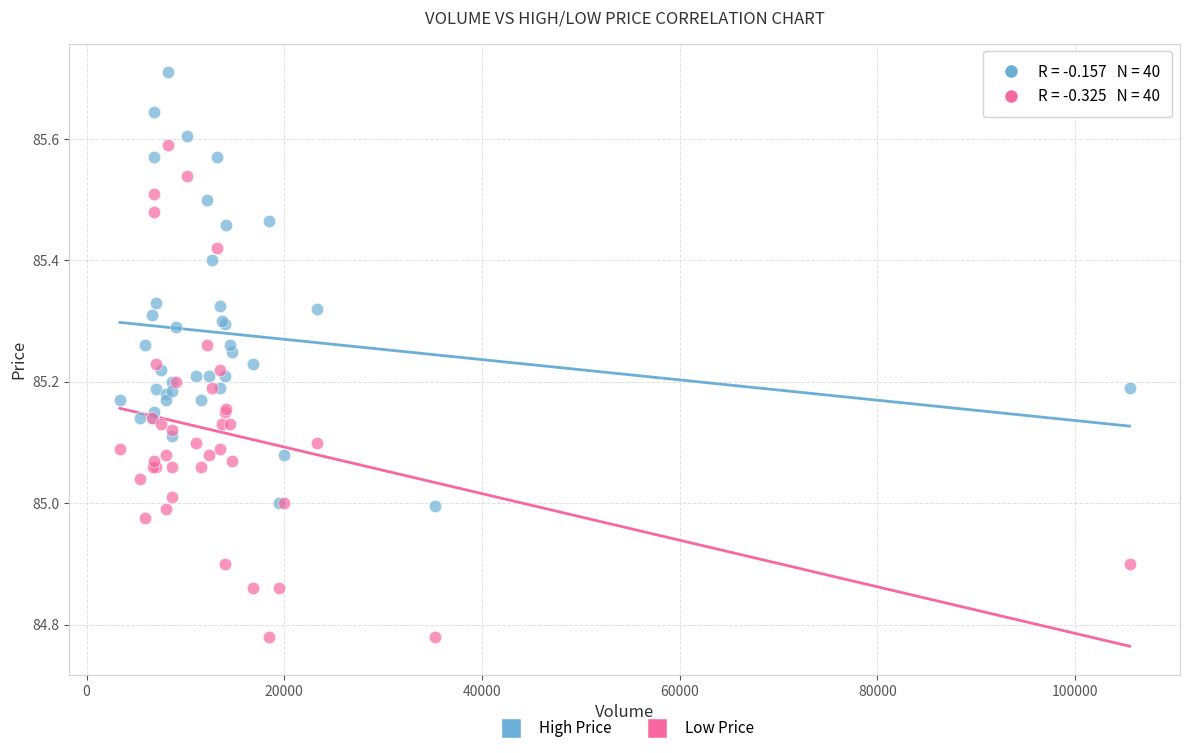

Which series has the widest spread of Y values?

Low Price